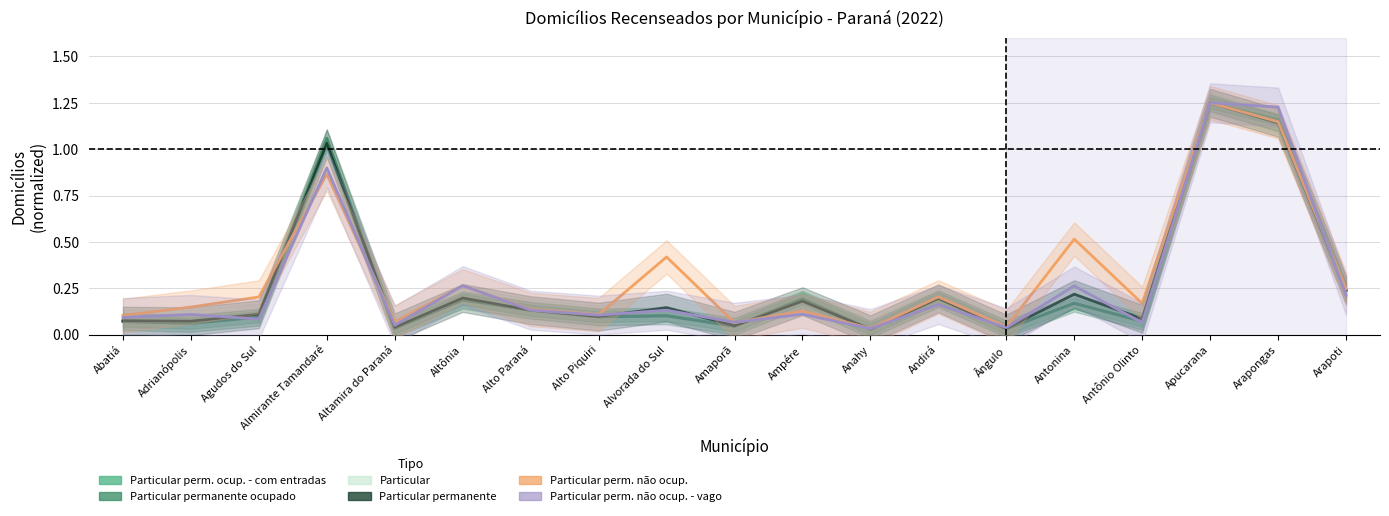

At Abatiá, list the series in order from smallest to largest.

Particular permanente ocupado, Particular permanente ocupado - com entradas, Particular permanente, Particular, Particular permanente não ocupado - vago, Particular permanente não ocupado